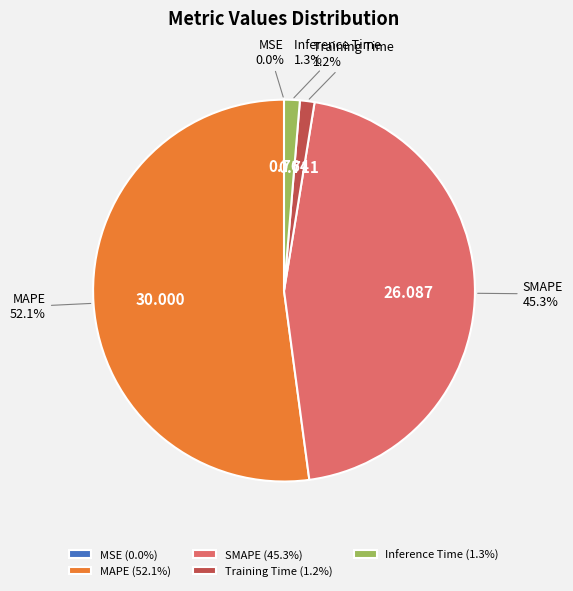

True or false: Inference Time accounts for 12% of the total.

False